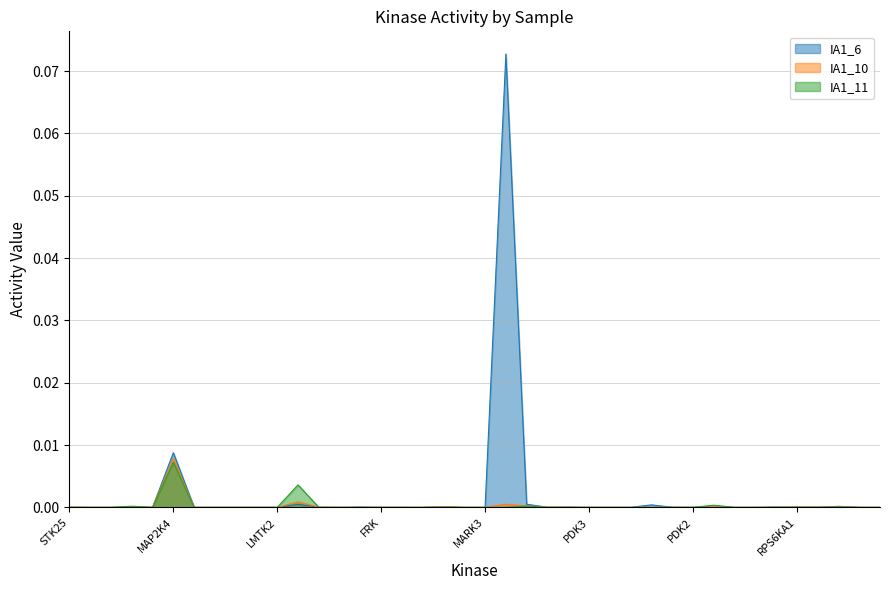

Where is IA1_6 nearest to the value 0?

ADCK5